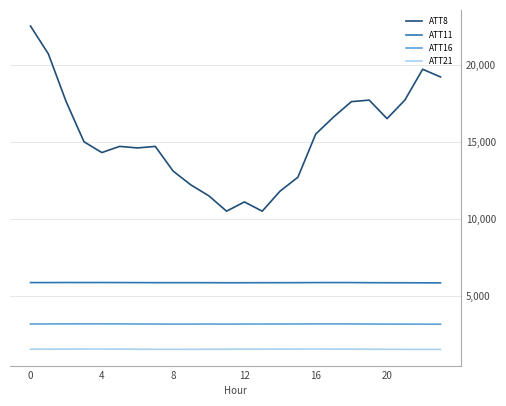

Count the number of categories in the chart.

24